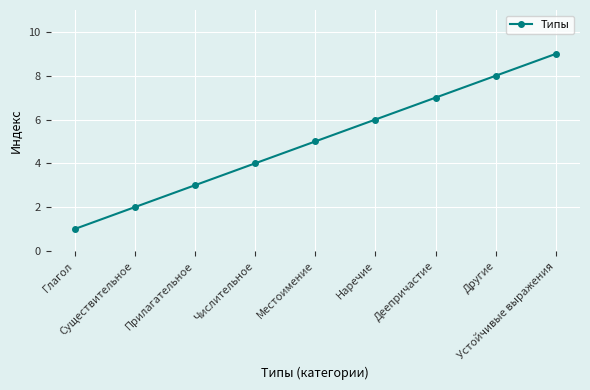

What is the maximum value shown in the chart?

9